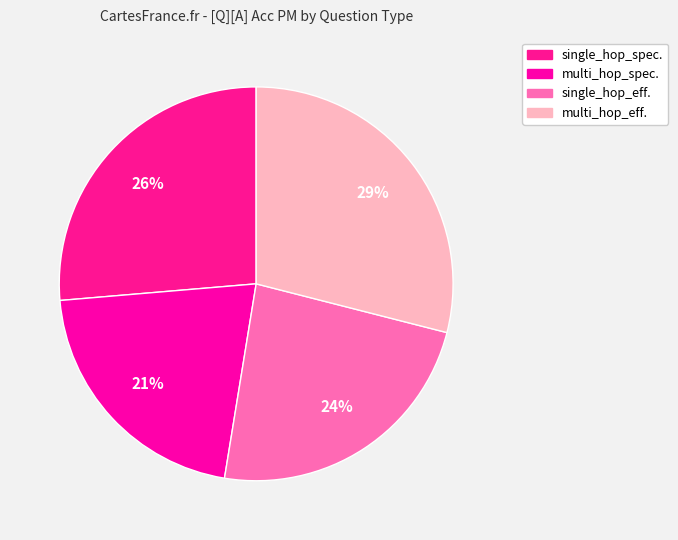

How many segments does this pie chart have?

4